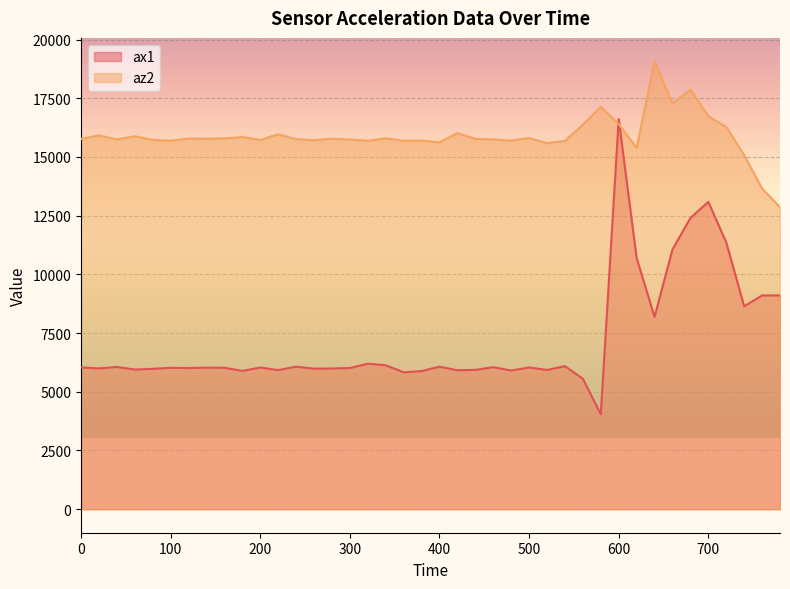

Reading left to right, list all the values displayed in this chart.

ax1: 6036	5996	6056	5948	5976	6020	6012	6028	6024	5888	6032	5924	6068	5984	5992	6012	6196	6128	5828	5880	6068	5916	5932	6048	5904	6036	5928	6092	5552	4040	16612	10696	8192	11060	12400	13088	11364	8640	9104	9104
az2: 15768	15920	15748	15884	15728	15692	15784	15780	15788	15852	15728	15968	15760	15716	15776	15744	15688	15796	15688	15700	15628	16016	15772	15748	15696	15808	15588	15684	16372	17140	16404	15388	19072	17284	17868	16736	16276	15080	13660	12864